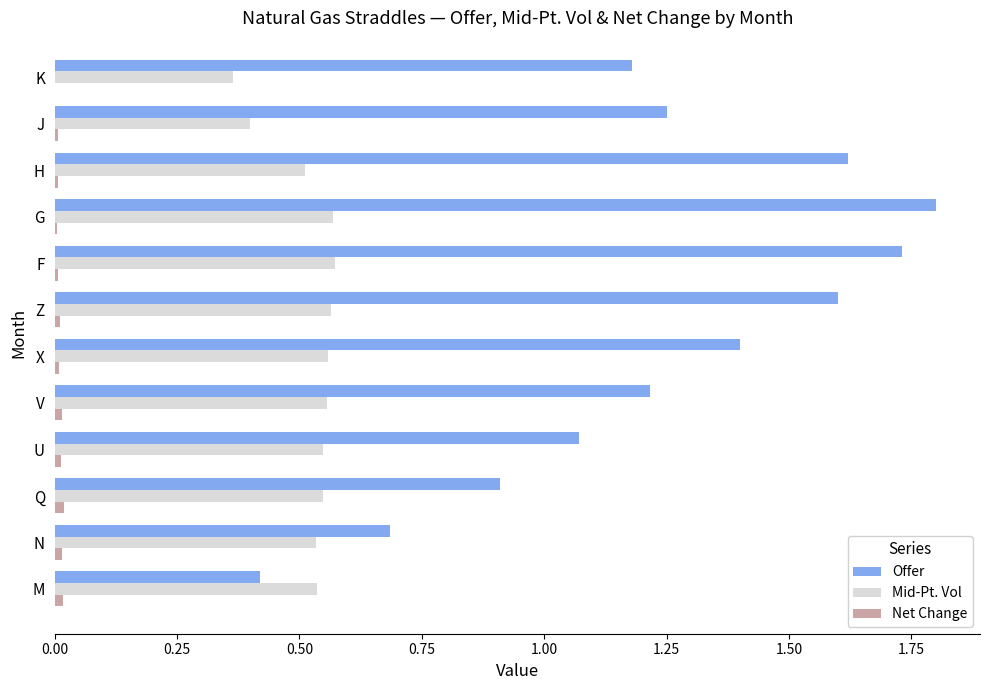

Between M and H, which series saw the biggest shift?

Offer